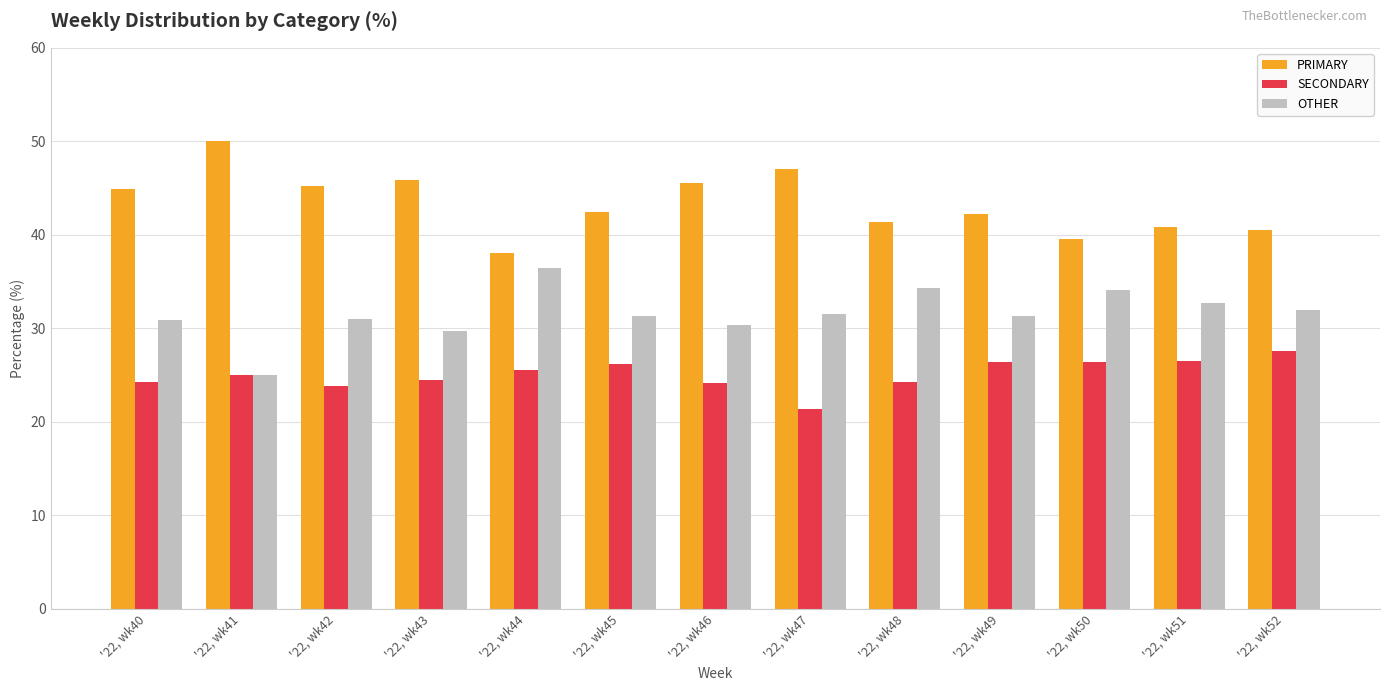

What is the value of the SECONDARY bar at the 2nd from the left?

25.0